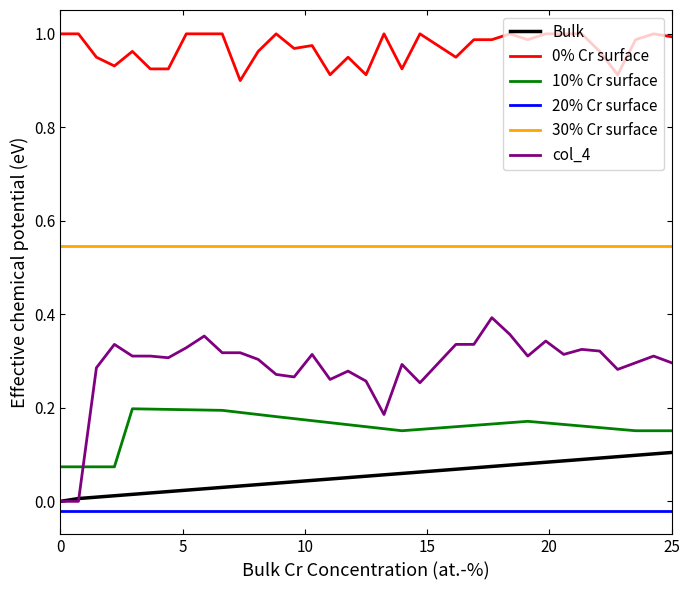

True or false: 20% Cr surface and 0% Cr surface intersect in this chart.

False